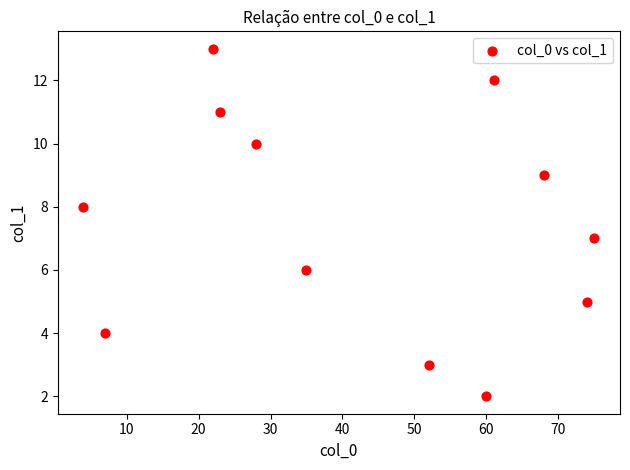

What is the range of Y values (max minus min)?

11.0